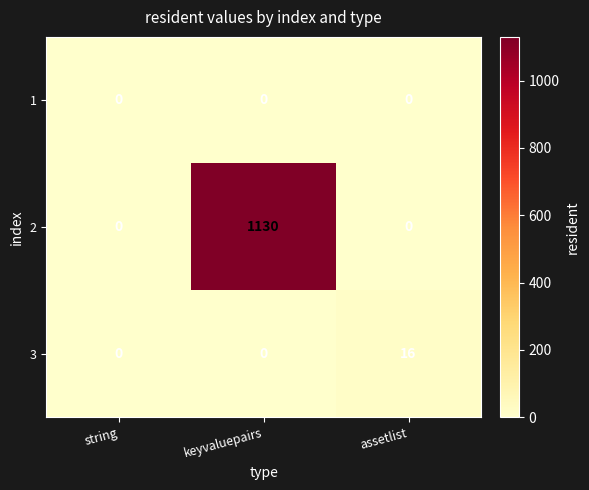

Is it true that 3 equals 25 at assetlist?

False